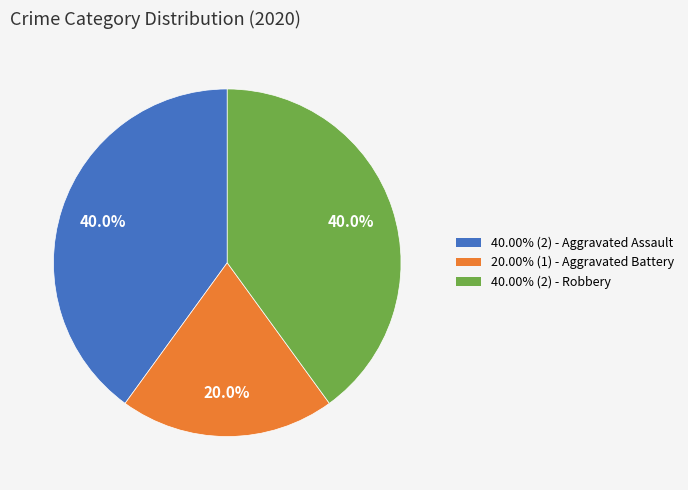

Does any single category account for the majority?

No